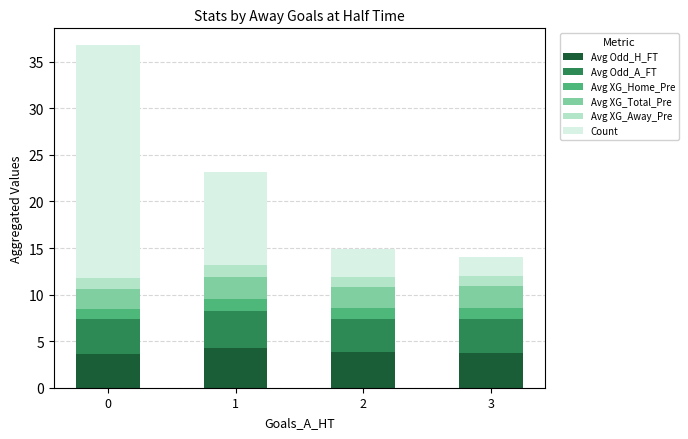

What is the minimum value for Avg Odd_H_FT?

3.7